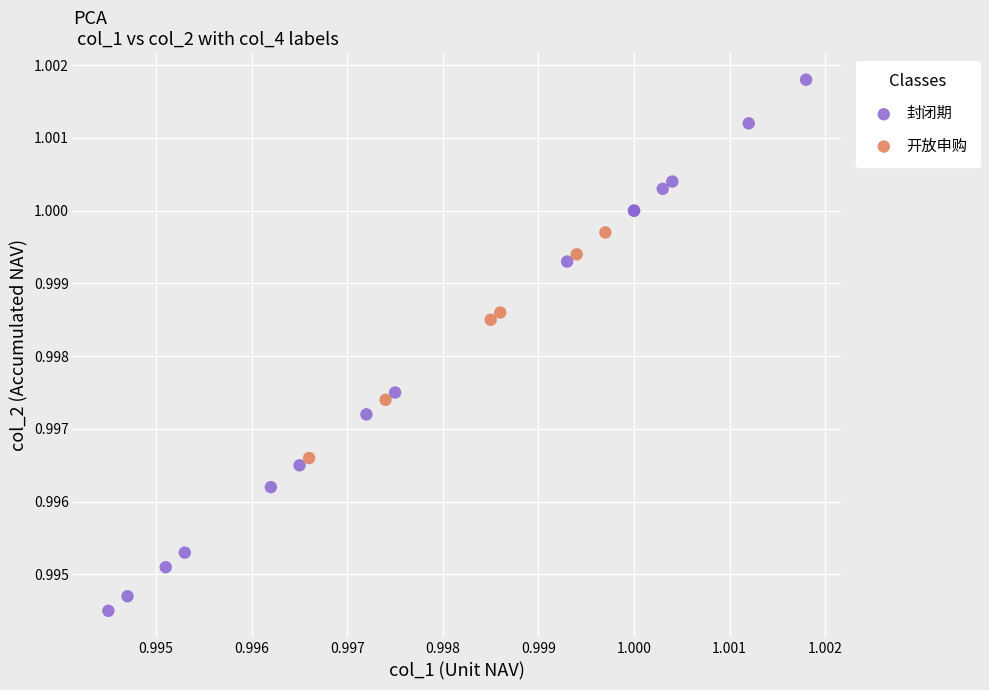

Which series has the widest spread of Y values?

封闭期